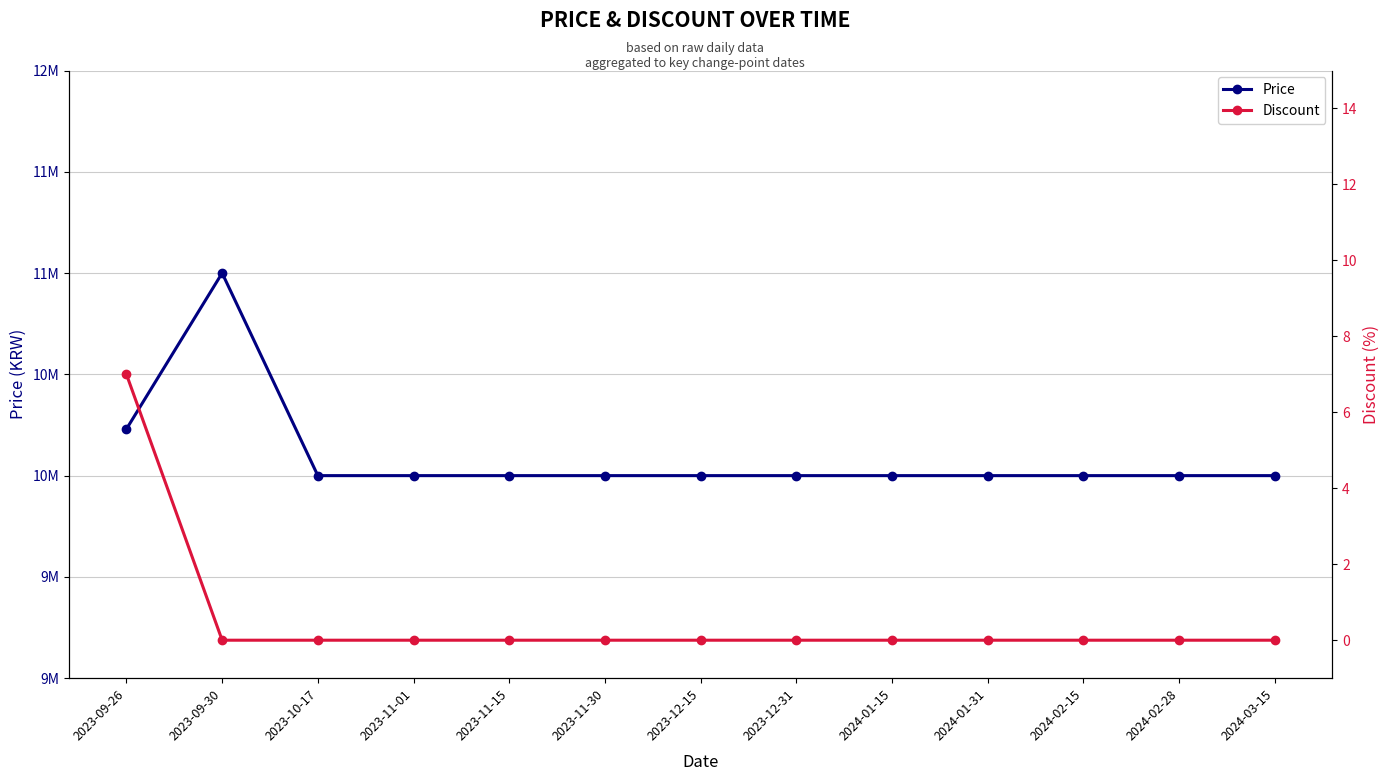

True or false: Price and Discount intersect in this chart.

False